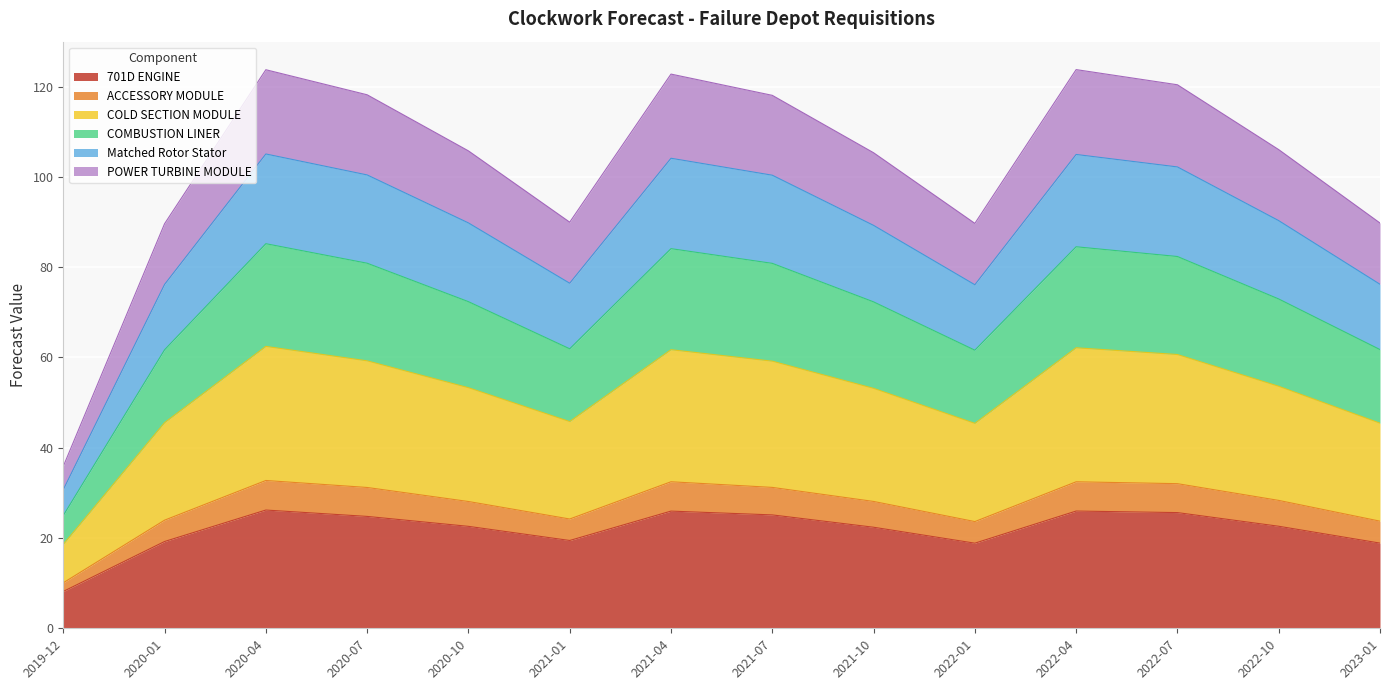

At which category is the sum across all series the highest?

2020-04